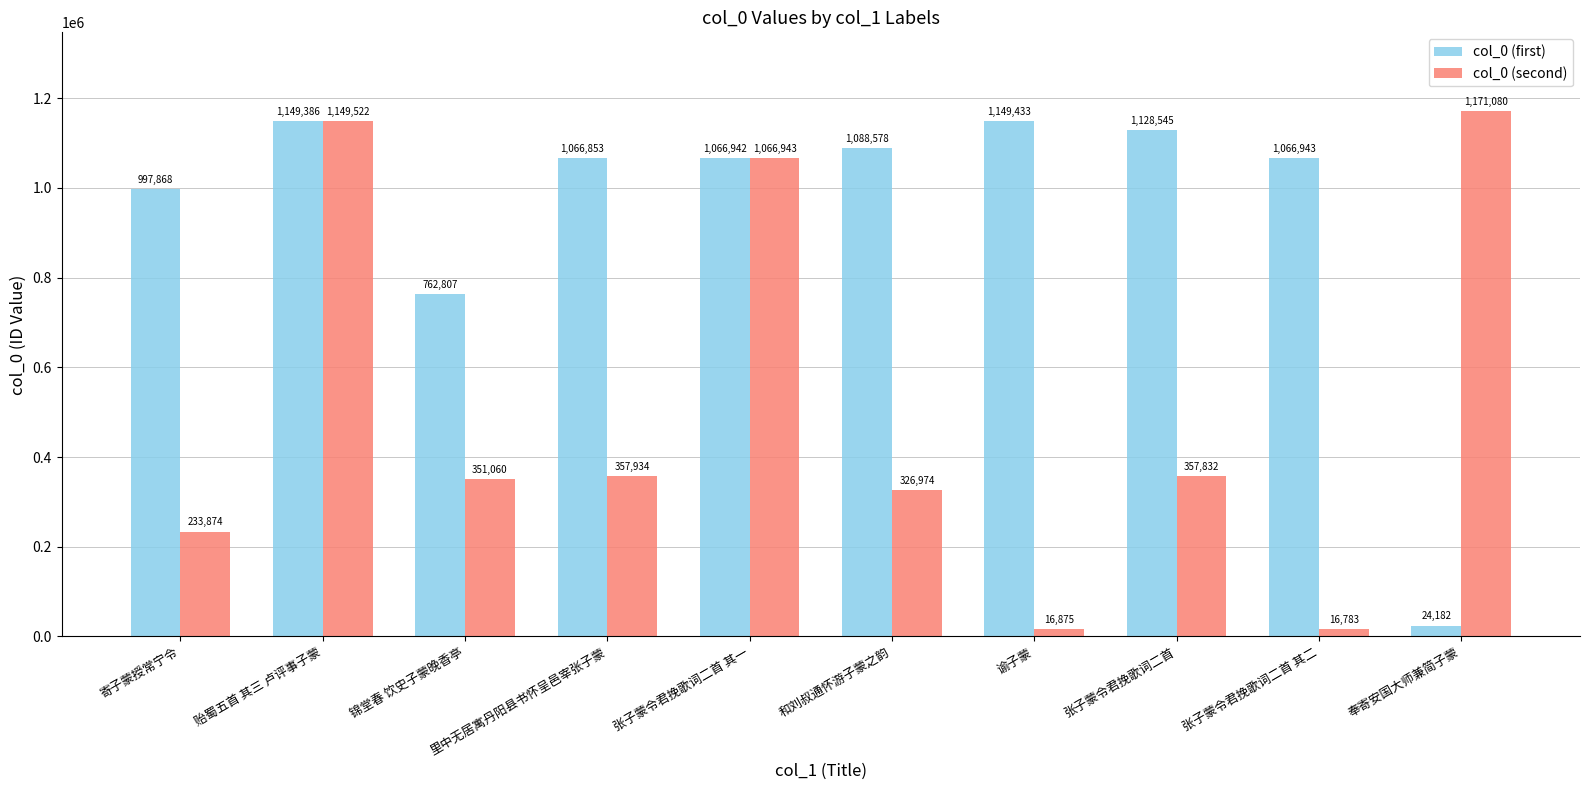

List the series in order of their overall mean, lowest first.

col_0 (second), col_0 (first)